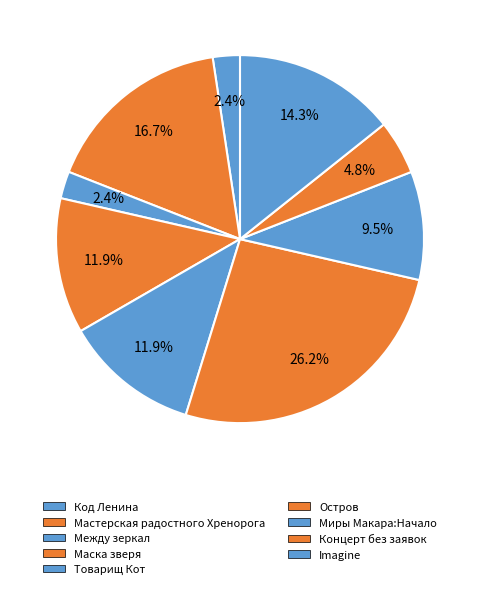

Is Код Ленина the majority of the pie?

No